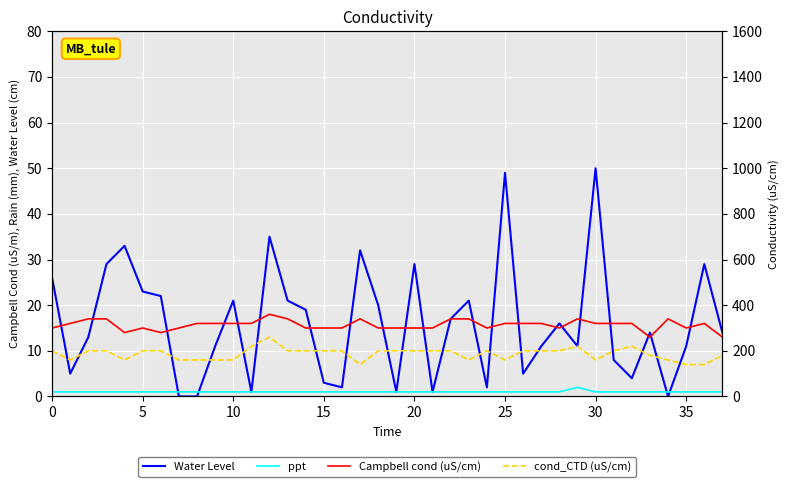

Which series changed the most between 33 and 37?

Water Level